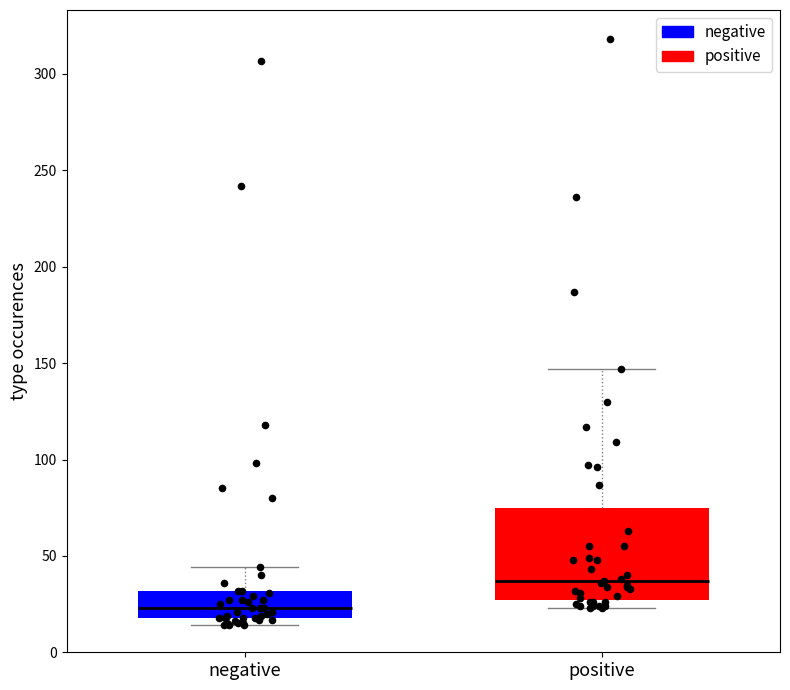

Reading left to right, read every box against the y-axis: the position of its median line, the range the box covers, and the ends of its whiskers. The values are not printed on the chart, so give them approximately, as read against the axis.

negative: median 25, box 20 to 30, whiskers 15 to 45
positive: median 35, box 25 to 75, whiskers 25 (just below the box's lower edge) to 145